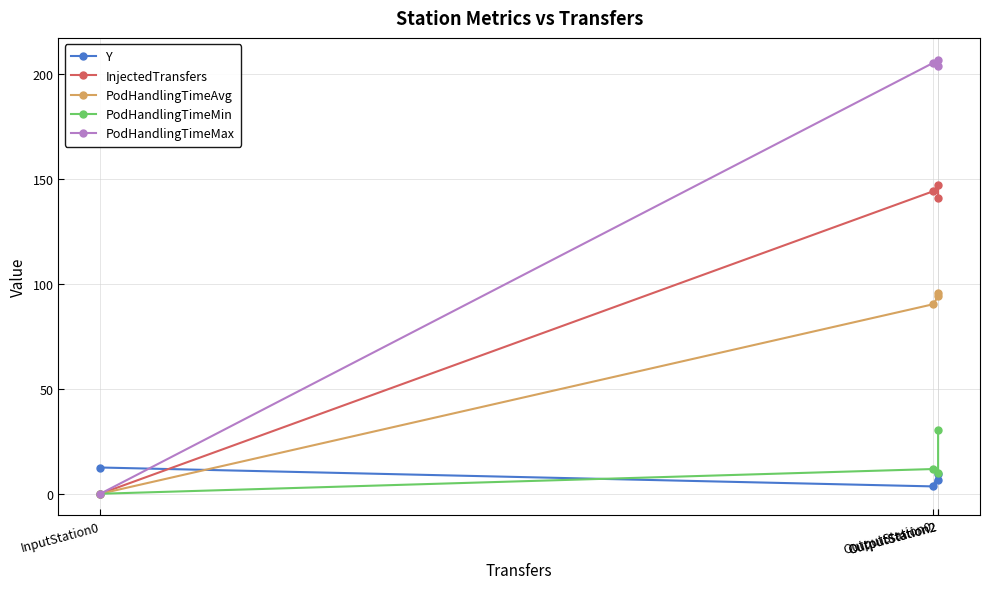

What are all the series names shown in the legend?

Y, InjectedTransfers, PodHandlingTimeAvg, PodHandlingTimeMin, PodHandlingTimeMax